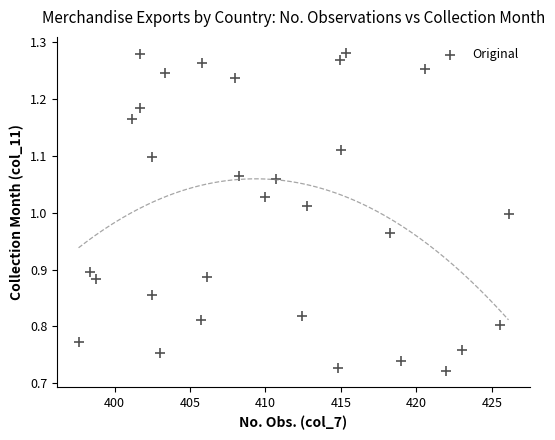

What is the range of X values (max minus min)?

28.5